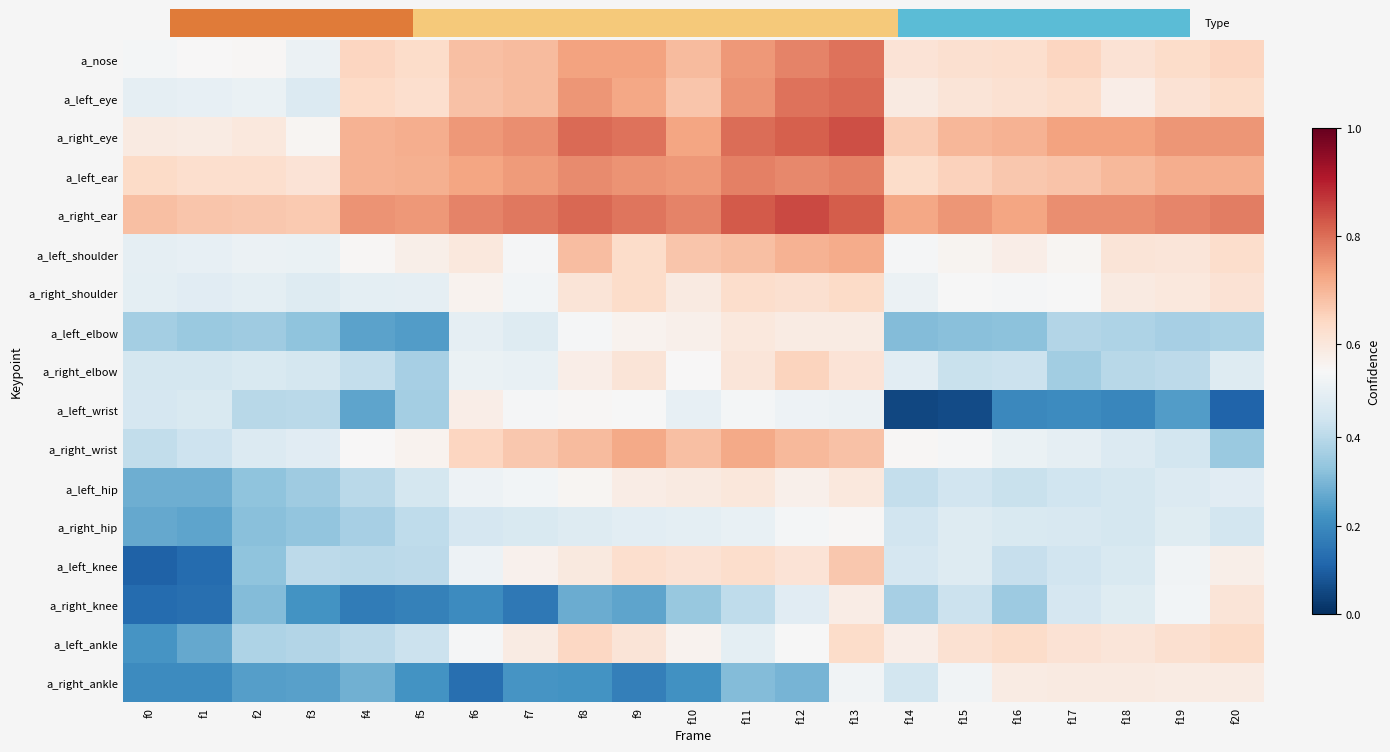

What is the minimum value shown in the chart?

0.1